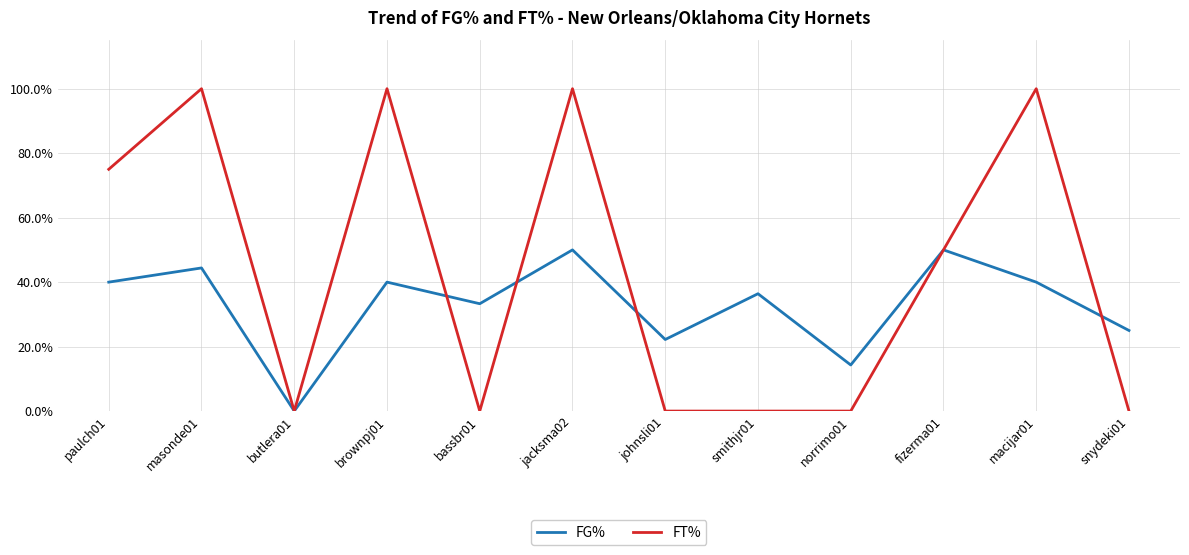

How many intersections are there between FG% and FT%?

4